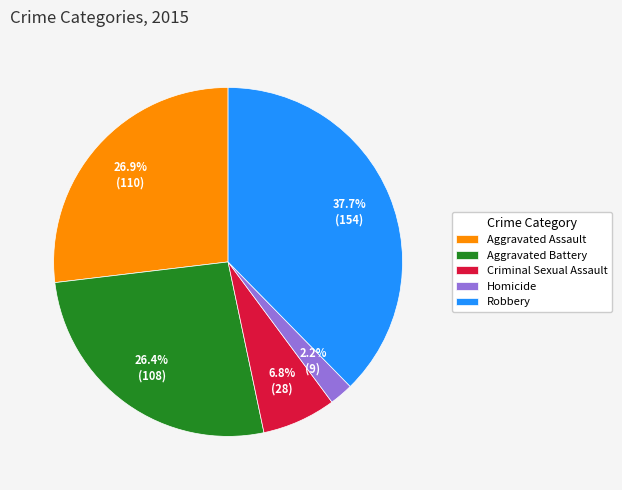

Is there any slice that represents more than half of the pie?

No